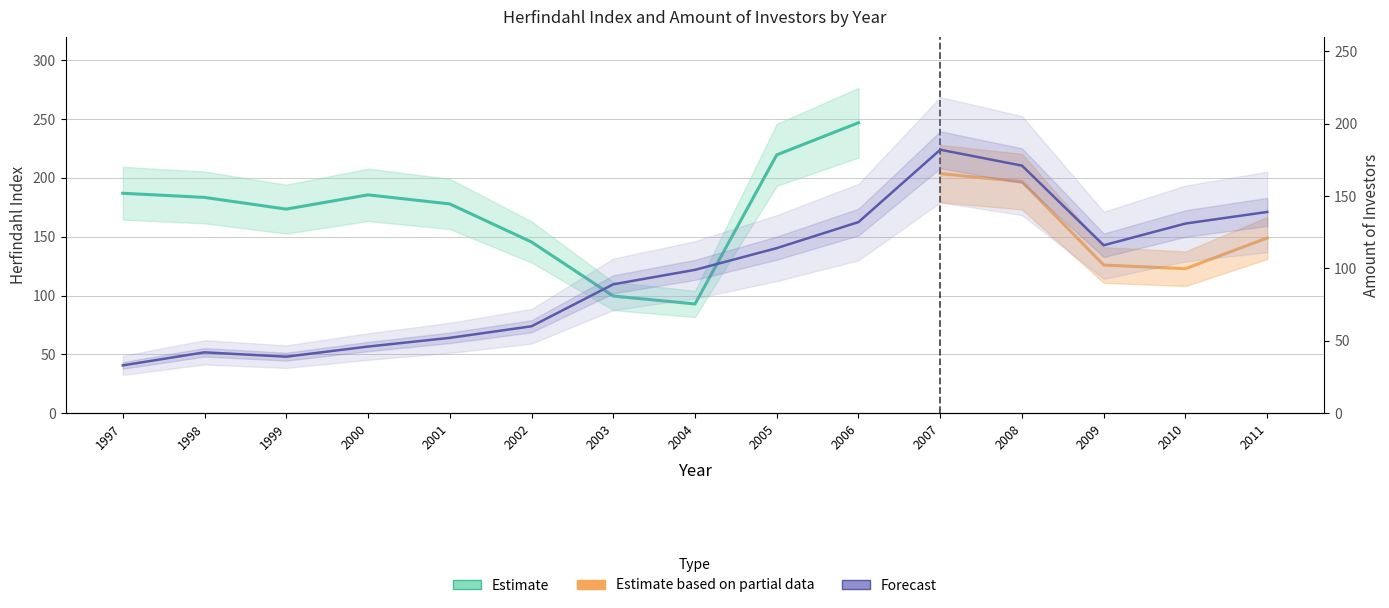

Does the chart display data point markers on the line(s)?

No